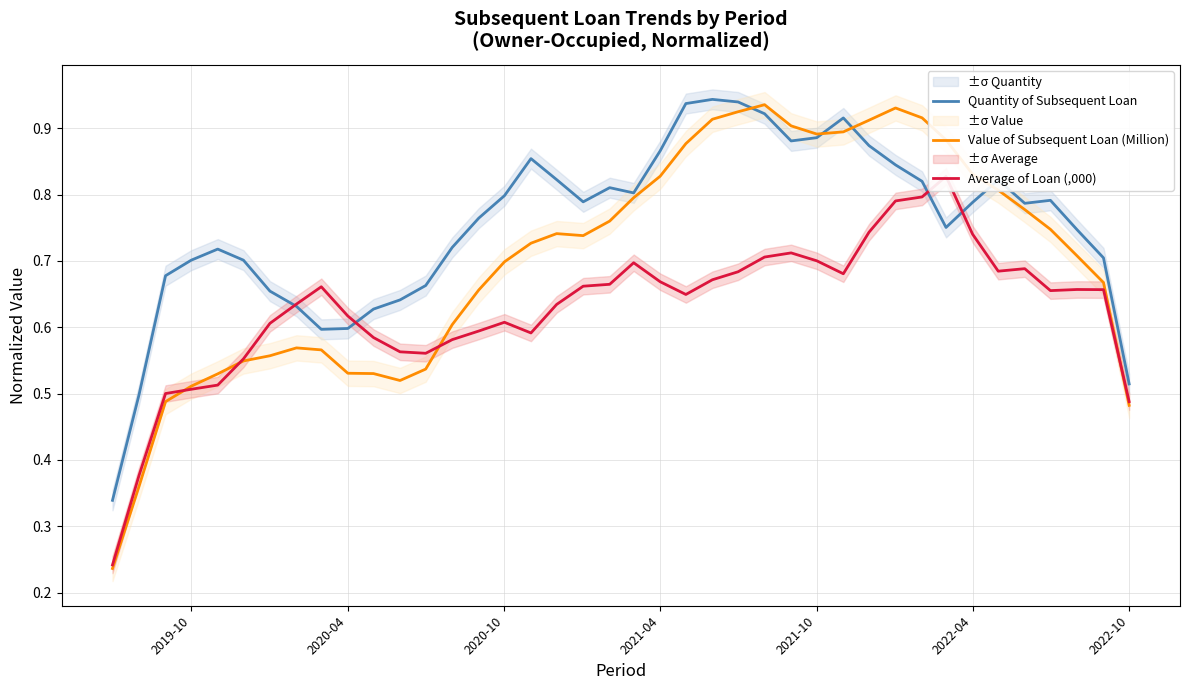

Is it true that Quantity of Subsequent Loan equals 0.2 at 2020-10?

False